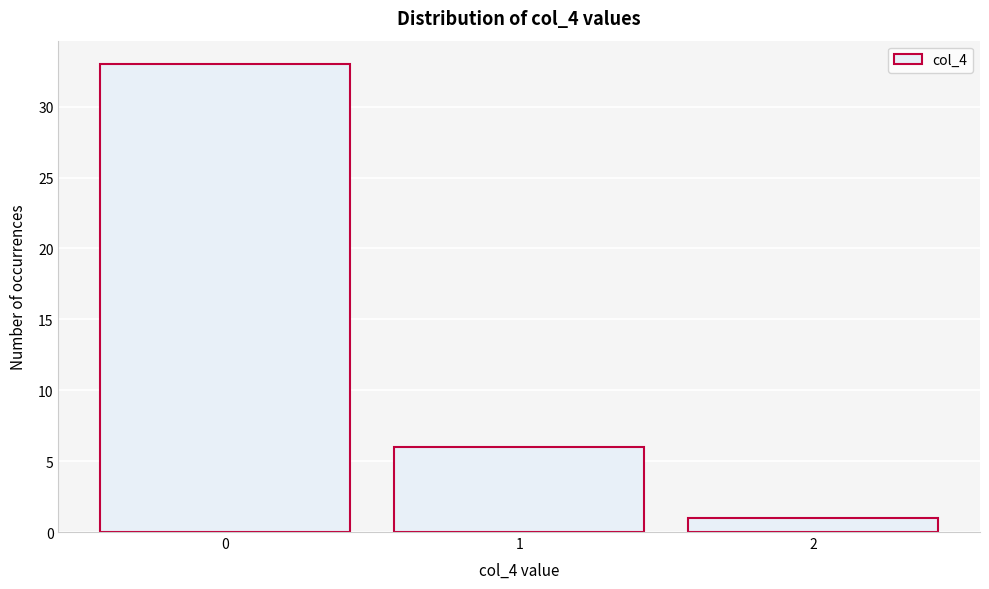

Reading right to left, extract all data points from this chart.

2=1	1=6	0=33